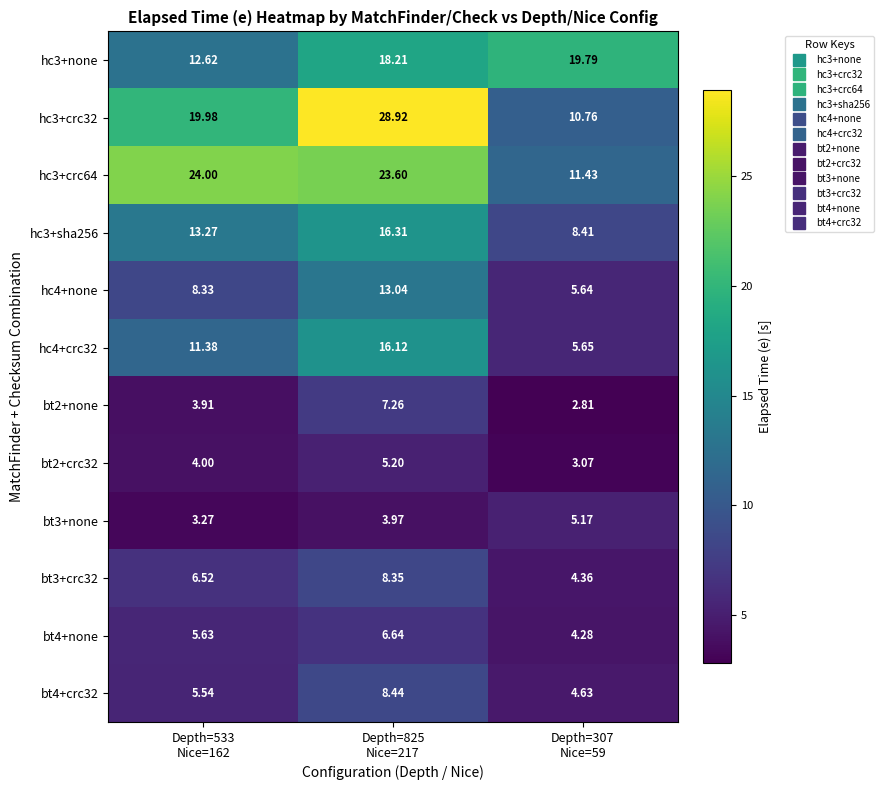

Reading right to left, list all the values displayed in this chart.

hc3+none: Depth=307
Nice=59=19.8	Depth=825
Nice=217=18.2	Depth=533
Nice=162=12.6
hc3+crc32: Depth=307
Nice=59=10.8	Depth=825
Nice=217=28.9	Depth=533
Nice=162=20.0
hc3+crc64: Depth=307
Nice=59=11.4	Depth=825
Nice=217=23.6	Depth=533
Nice=162=24.0
hc3+sha256: Depth=307
Nice=59=8.4	Depth=825
Nice=217=16.3	Depth=533
Nice=162=13.3
hc4+none: Depth=307
Nice=59=5.6	Depth=825
Nice=217=13.0	Depth=533
Nice=162=8.3
hc4+crc32: Depth=307
Nice=59=5.7	Depth=825
Nice=217=16.1	Depth=533
Nice=162=11.4
bt2+none: Depth=307
Nice=59=2.8	Depth=825
Nice=217=7.3	Depth=533
Nice=162=3.9
bt2+crc32: Depth=307
Nice=59=3.1	Depth=825
Nice=217=5.2	Depth=533
Nice=162=4.0
bt3+none: Depth=307
Nice=59=5.2	Depth=825
Nice=217=4.0	Depth=533
Nice=162=3.3
bt3+crc32: Depth=307
Nice=59=4.4	Depth=825
Nice=217=8.3	Depth=533
Nice=162=6.5
bt4+none: Depth=307
Nice=59=4.3	Depth=825
Nice=217=6.6	Depth=533
Nice=162=5.6
bt4+crc32: Depth=307
Nice=59=4.6	Depth=825
Nice=217=8.4	Depth=533
Nice=162=5.5